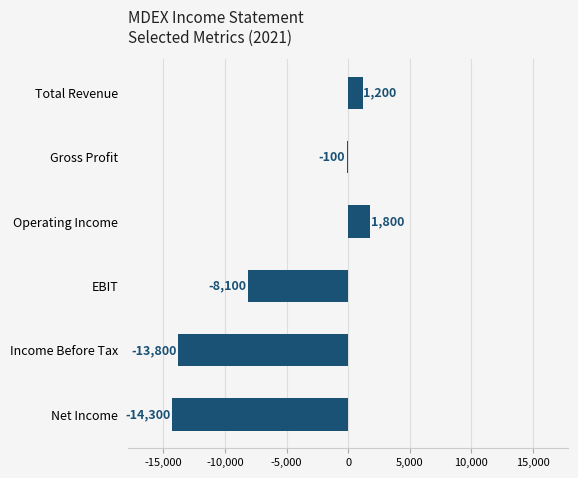

The chart shows a value of 1200 at Total Revenue. True or false?

True